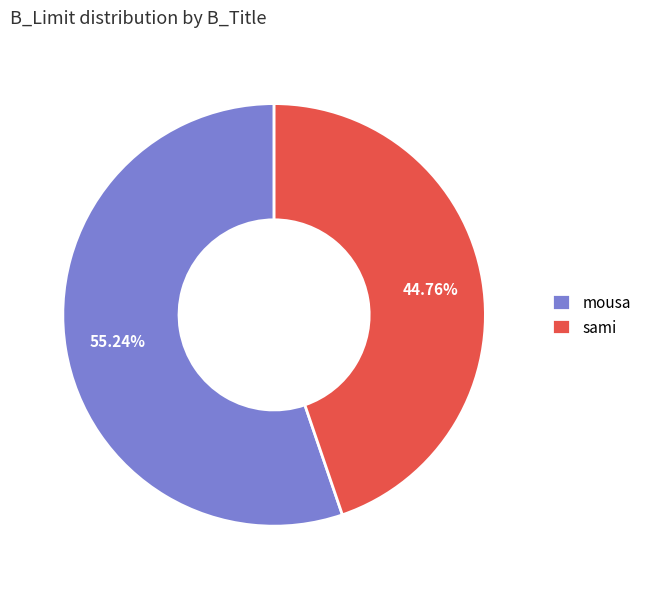

Which slice is the smallest?

sami